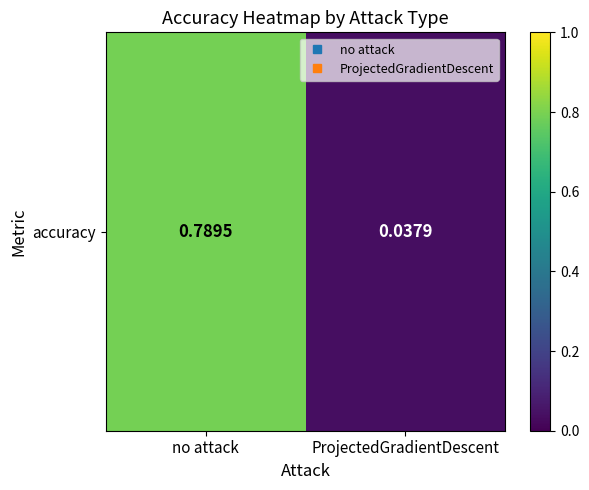

True or false: the data shows 1.3 at no attack.

False